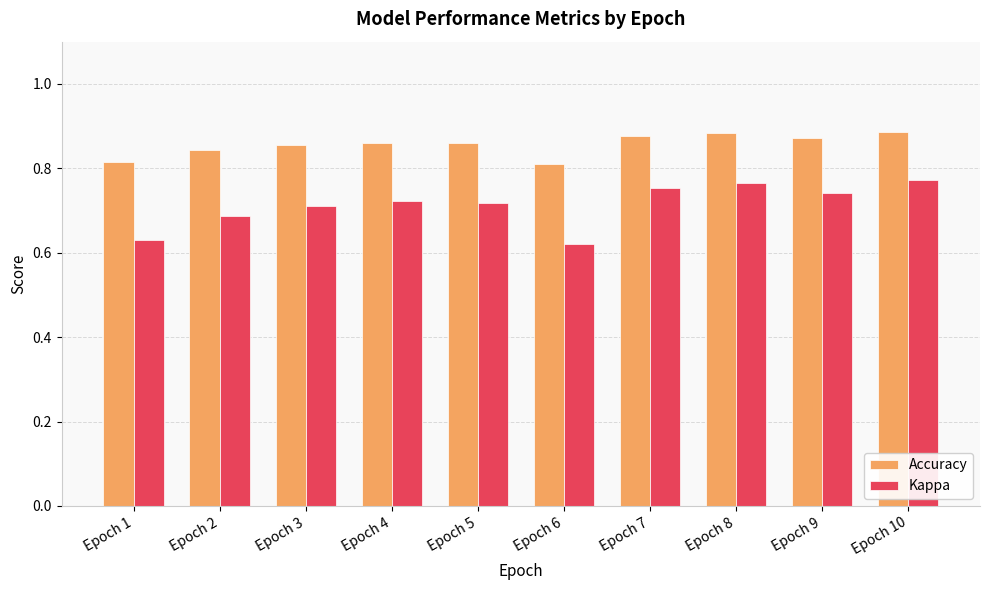

How many bars are there in total?

20